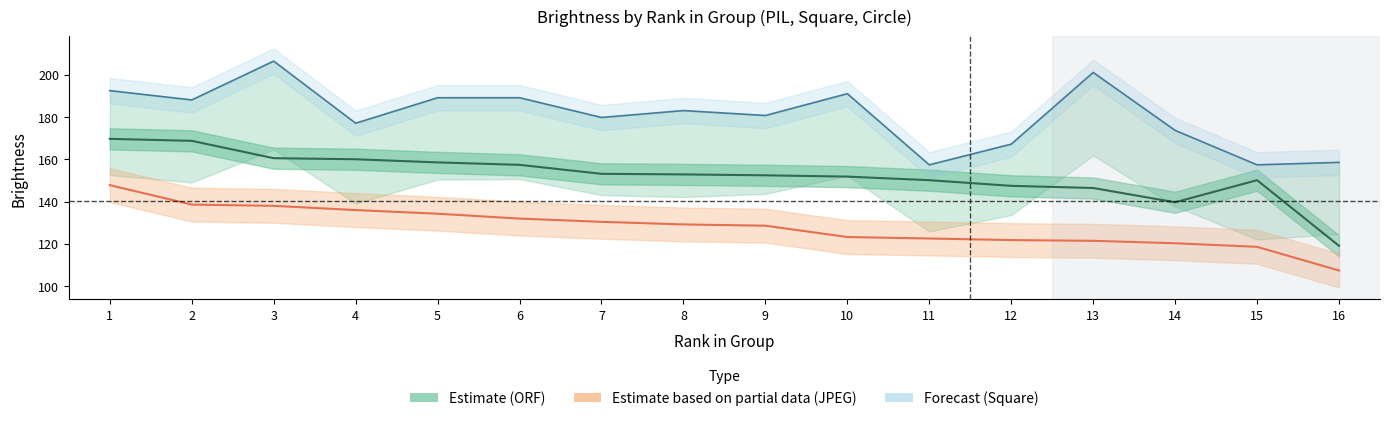

The value of Brightness_PIL_JPEG at 3 is 138.0. True or false?

True